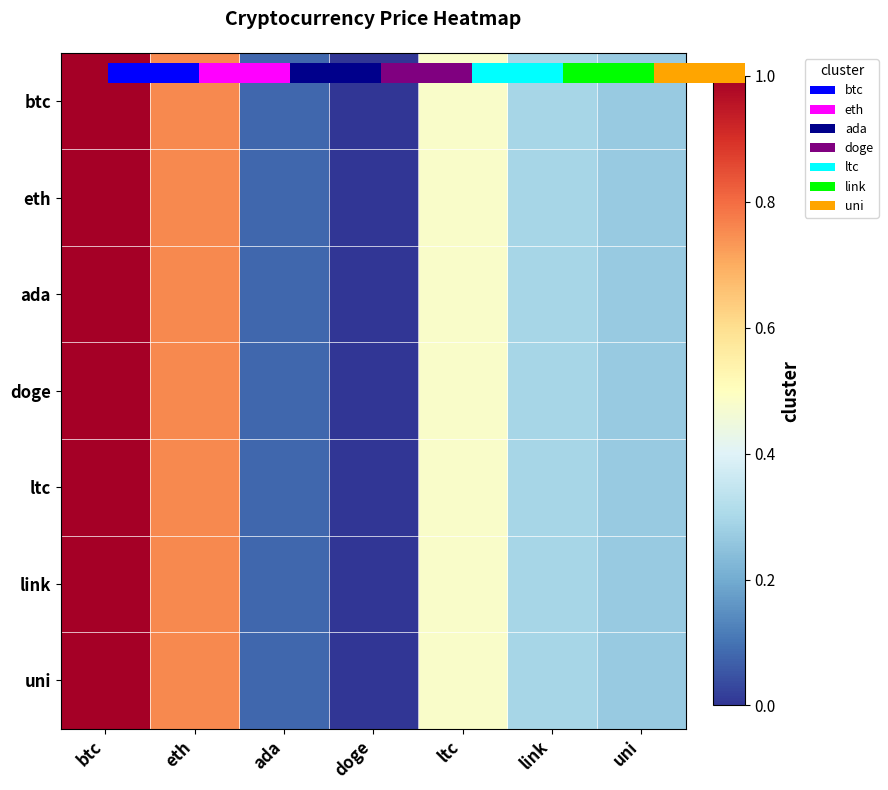

The value of uni at ada is 0.1. True or false?

True